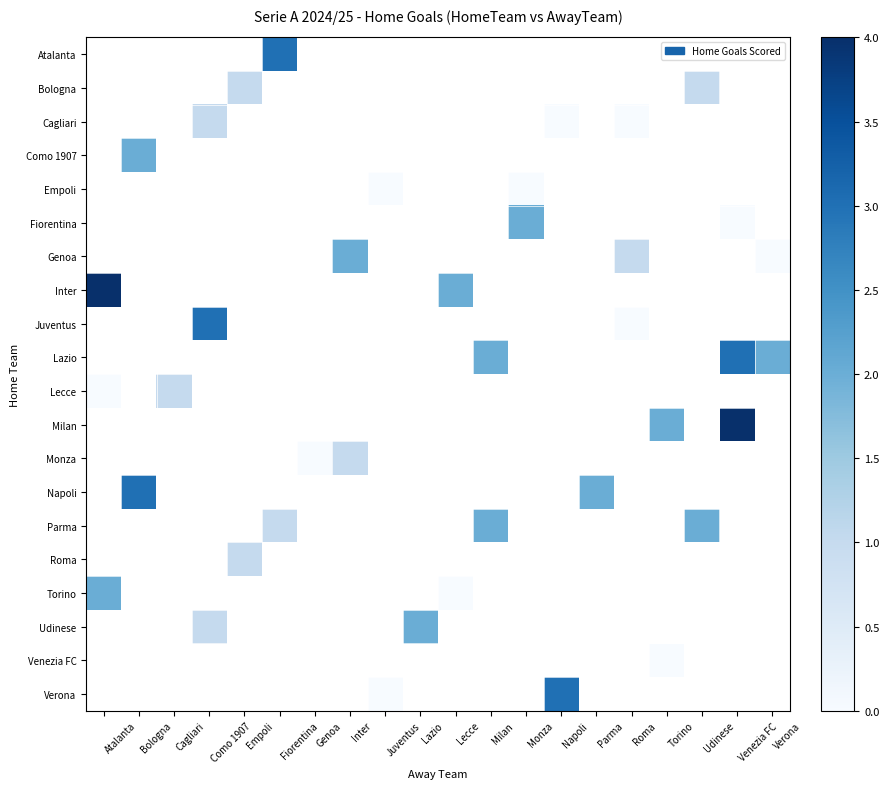

How many values in Napoli are above zero?

2